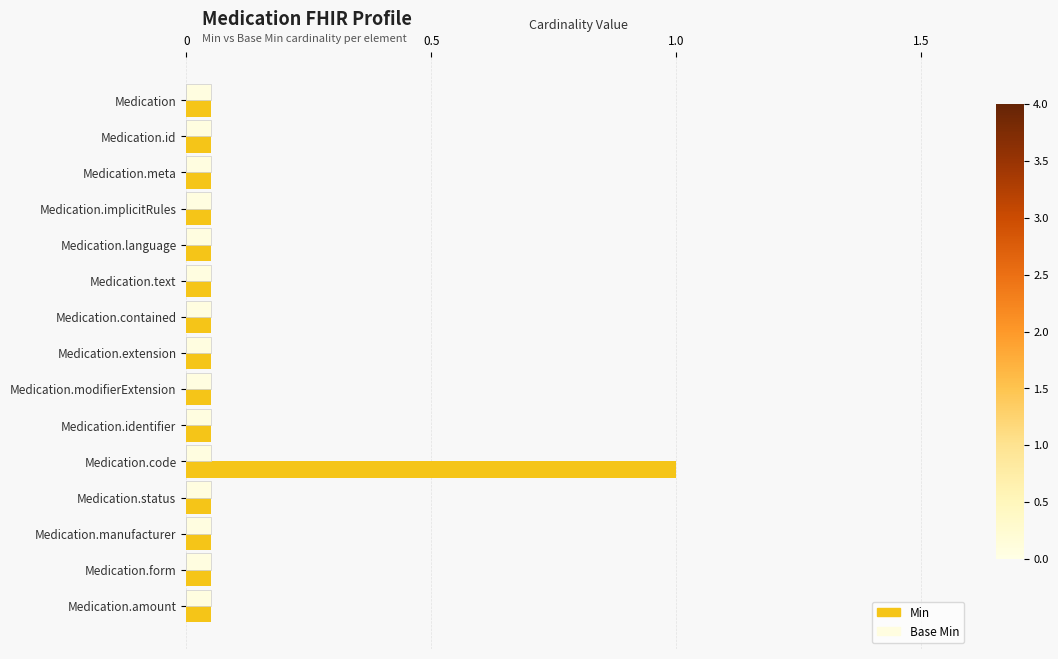

What is the sum of all Min values?

1.0